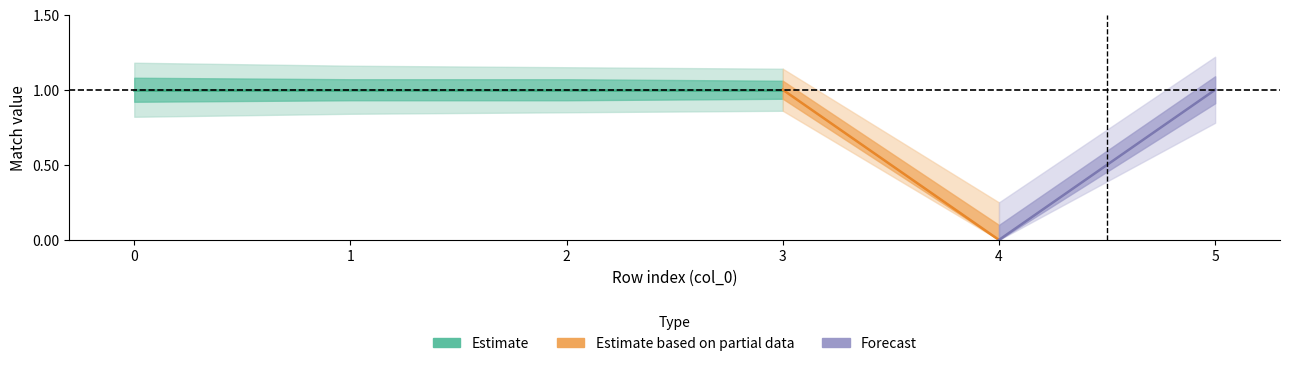

Rank the categories by value from highest to lowest.

0, 1, 2, 3, 5, 4